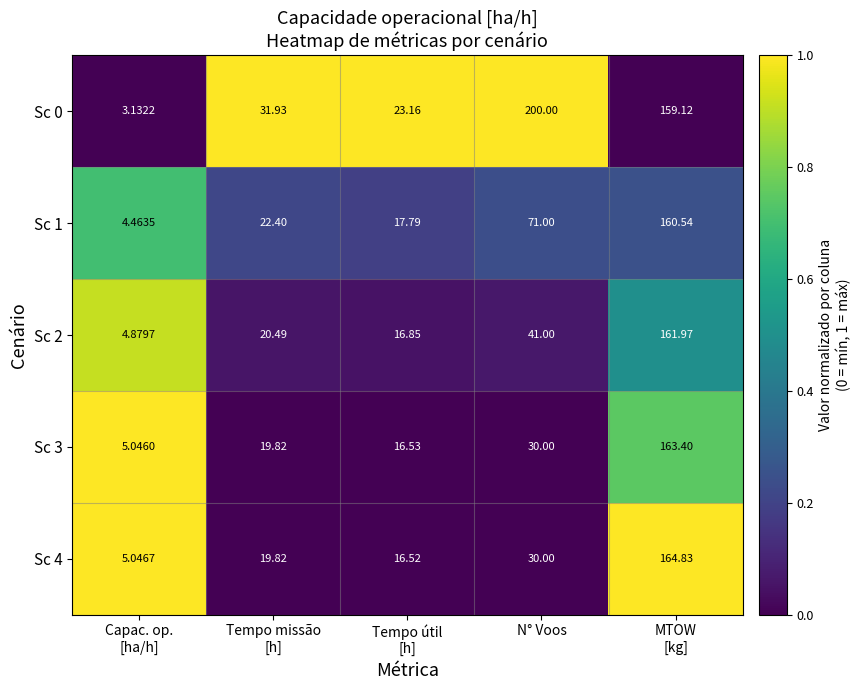

At which label does Sc 0 reach its peak?

N° Voos